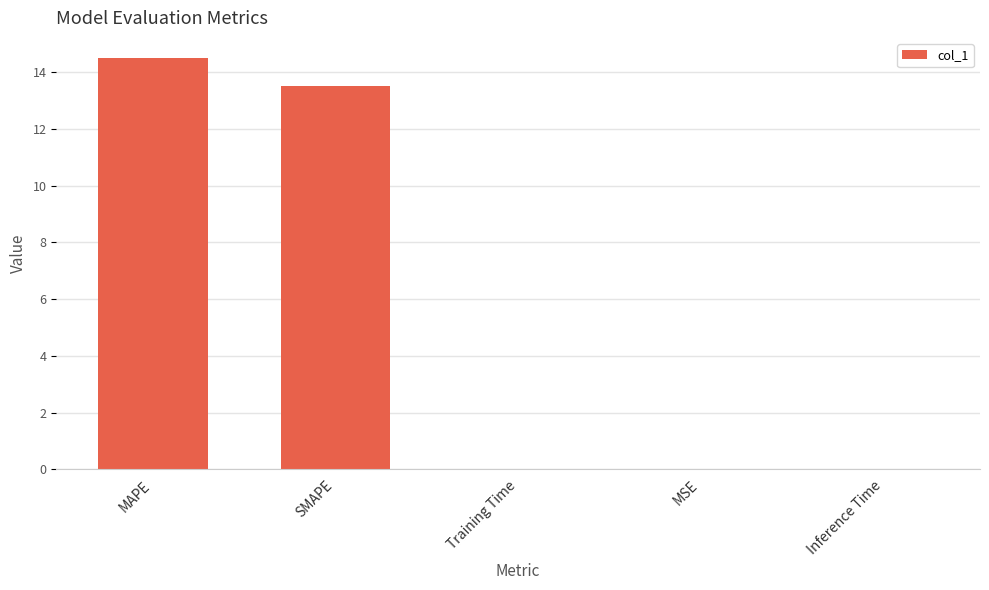

Are the bars horizontal?

No